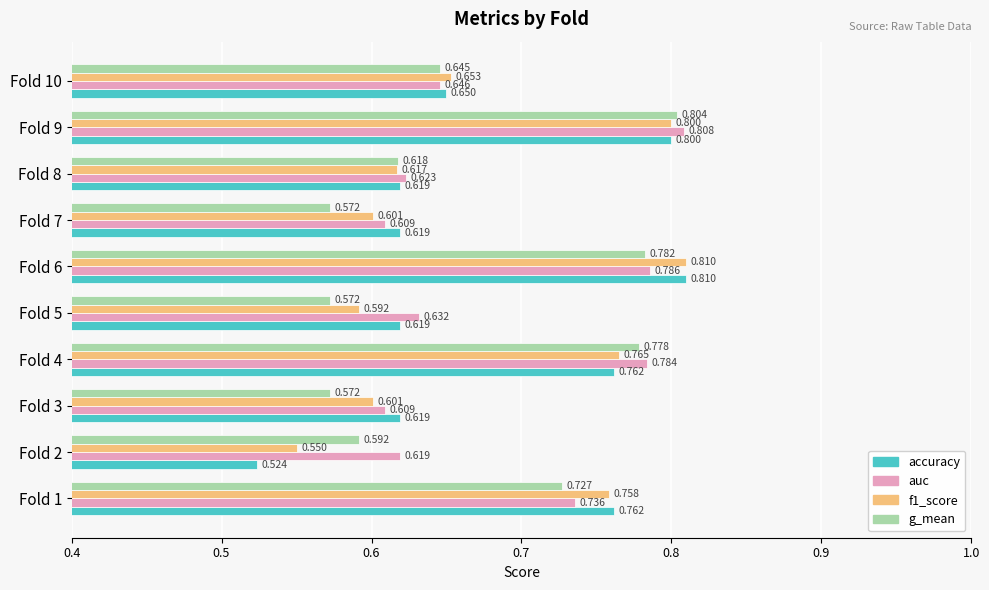

Is the value of g_mean at Fold 6 greater than the value of f1_score at Fold 4?

Yes